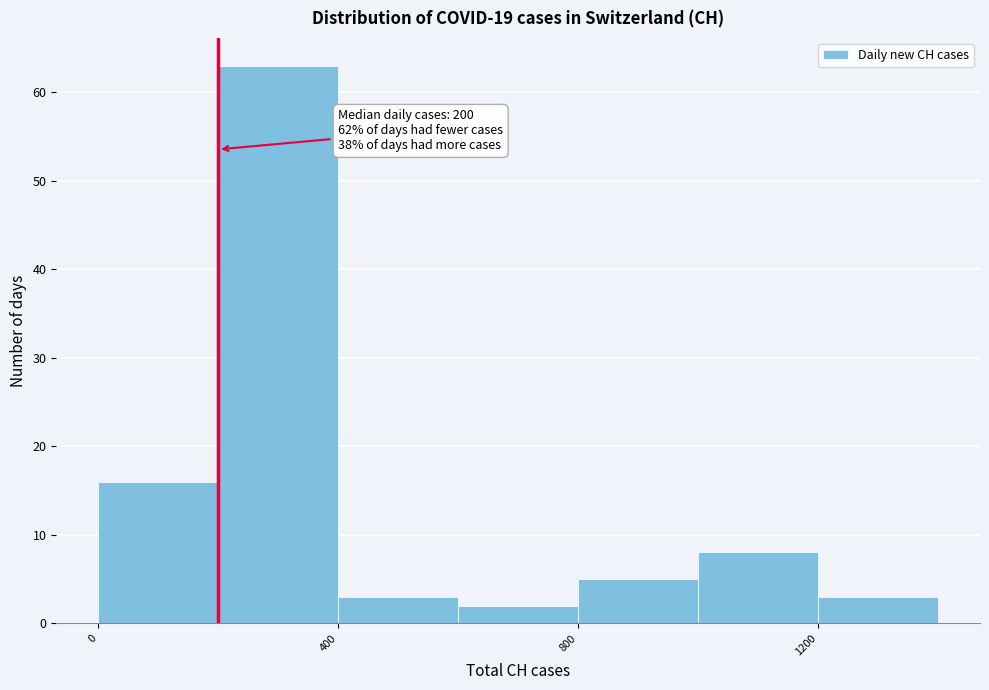

Over which range of the x-axis is the bar tallest?

200 to 400